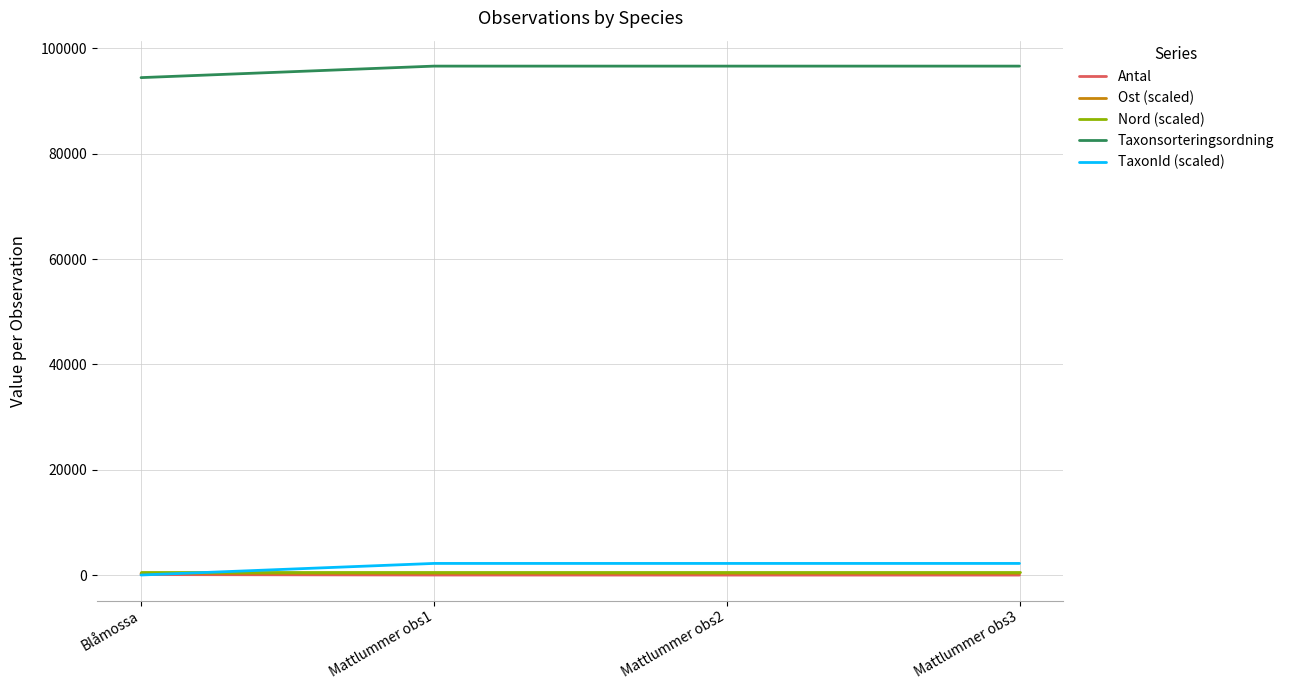

What is the sum of all Taxonsorteringsordning values?

384268.0